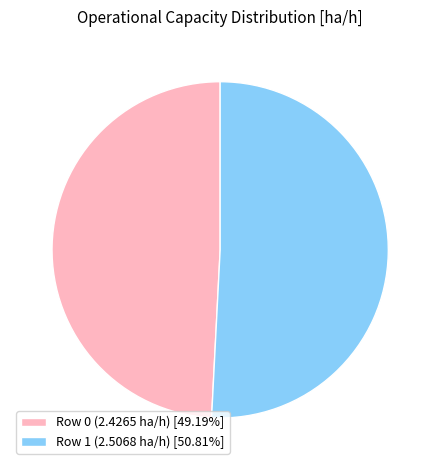

True or false: Row 0 (2.4265 ha/h) accounts for 49% of the total.

True